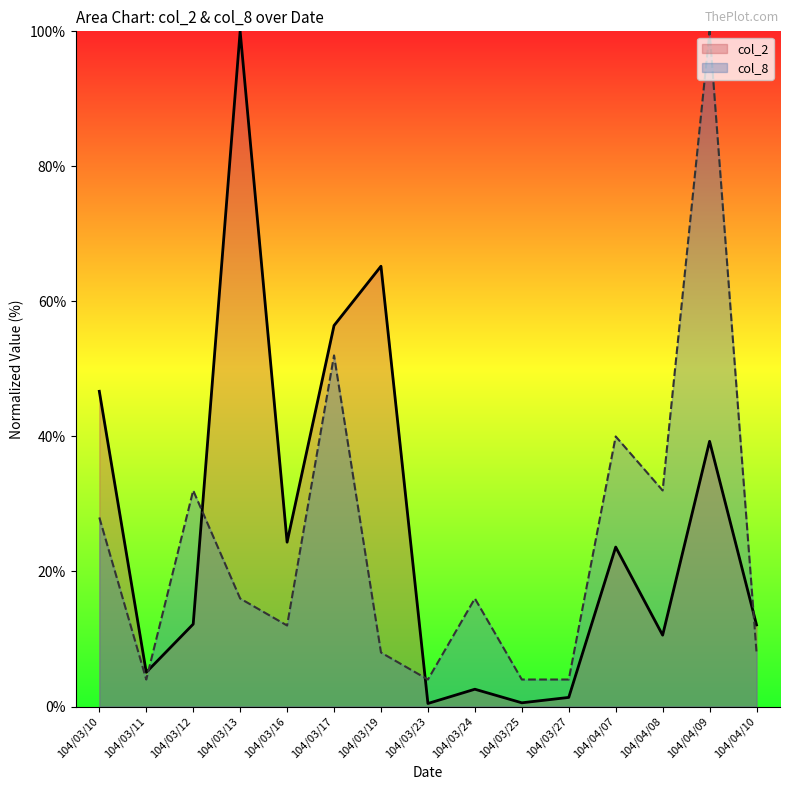

What is the label of the 9th point from the right?

104/03/19